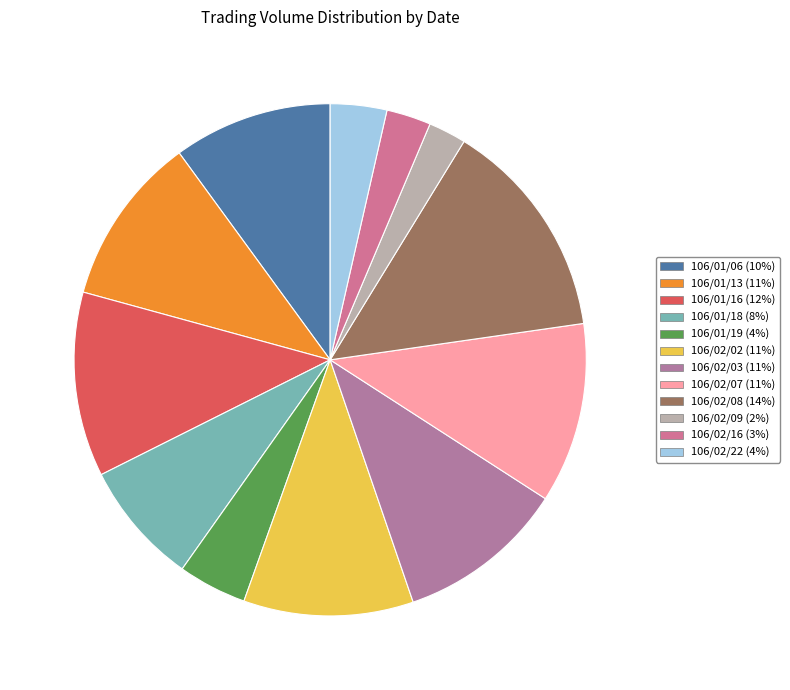

The 106/01/19 slice represents 17% of the pie. True or false?

False